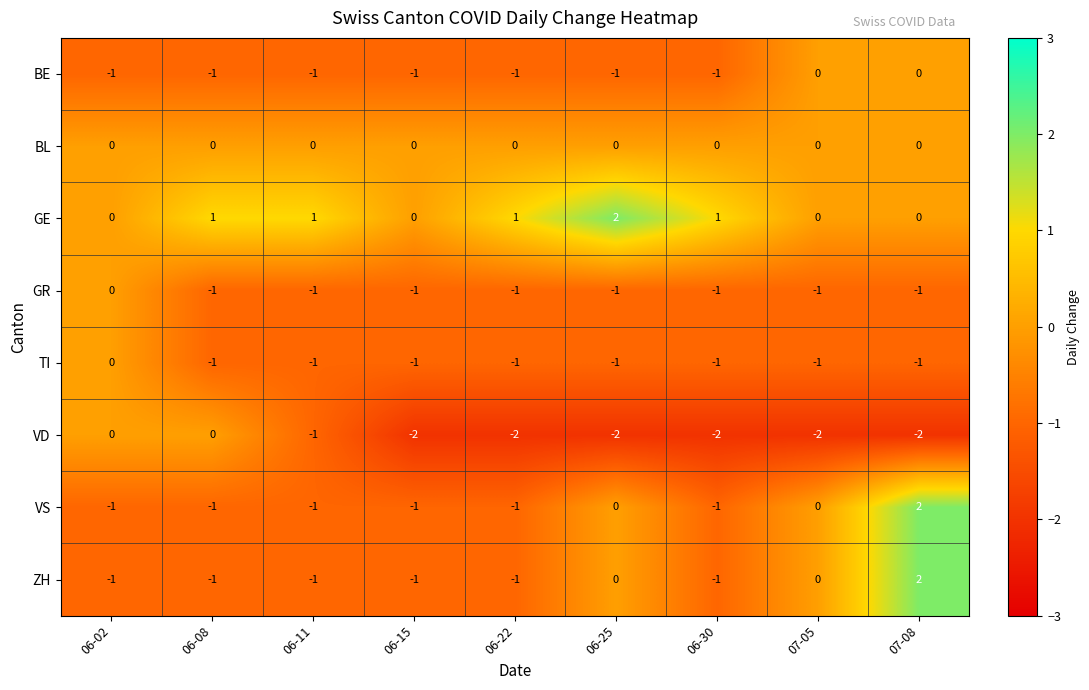

What is the total value across all series at 07-05?

-4